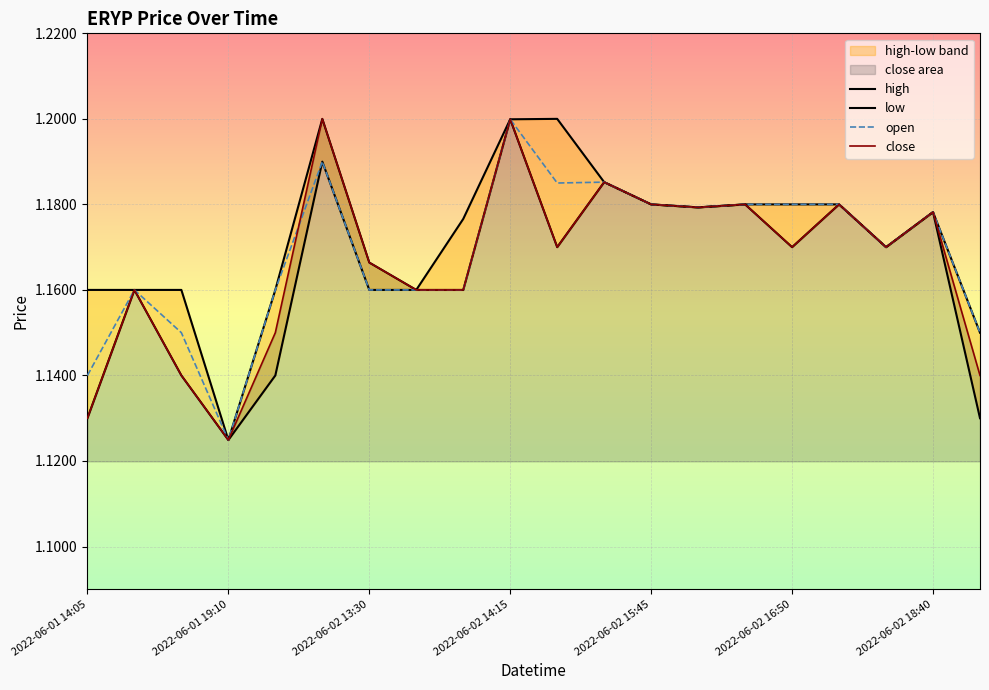

Rank the series at 2022-06-02 16:50 from lowest to highest value.

low, close, open, high